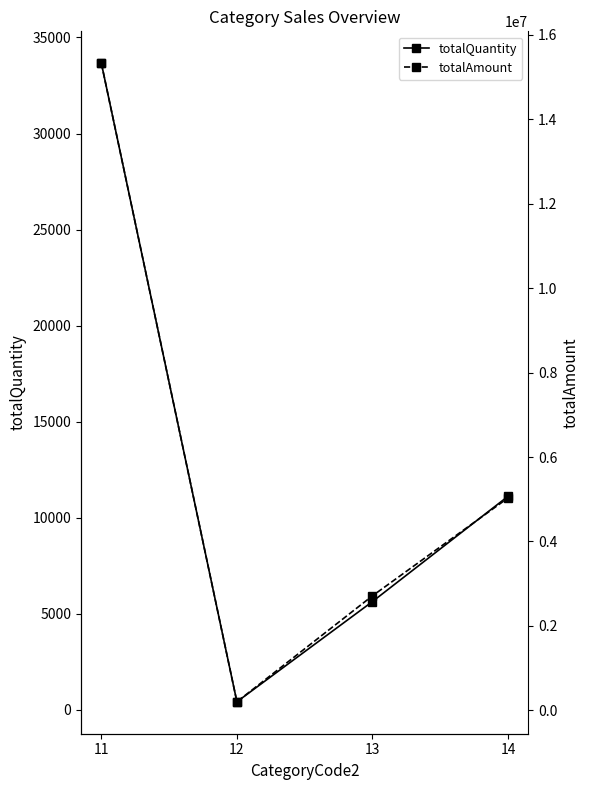

The totalAmount series shows 2713634 at 13. True or false?

True